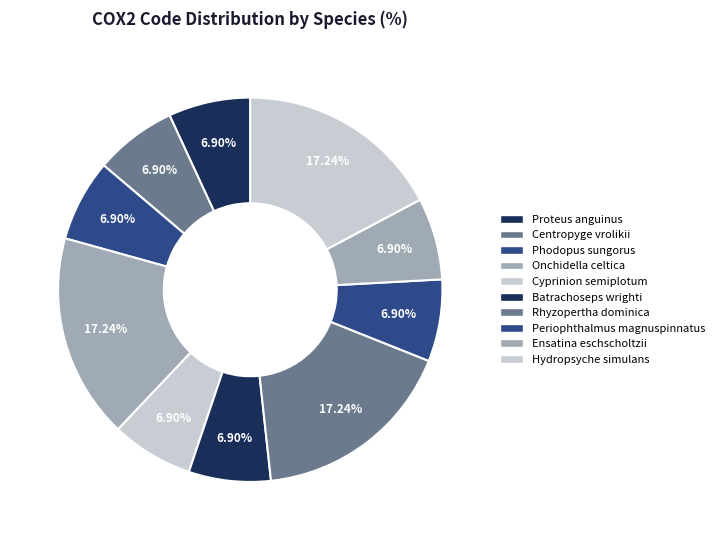

Does Rhyzopertha dominica represent more than half of the total?

No